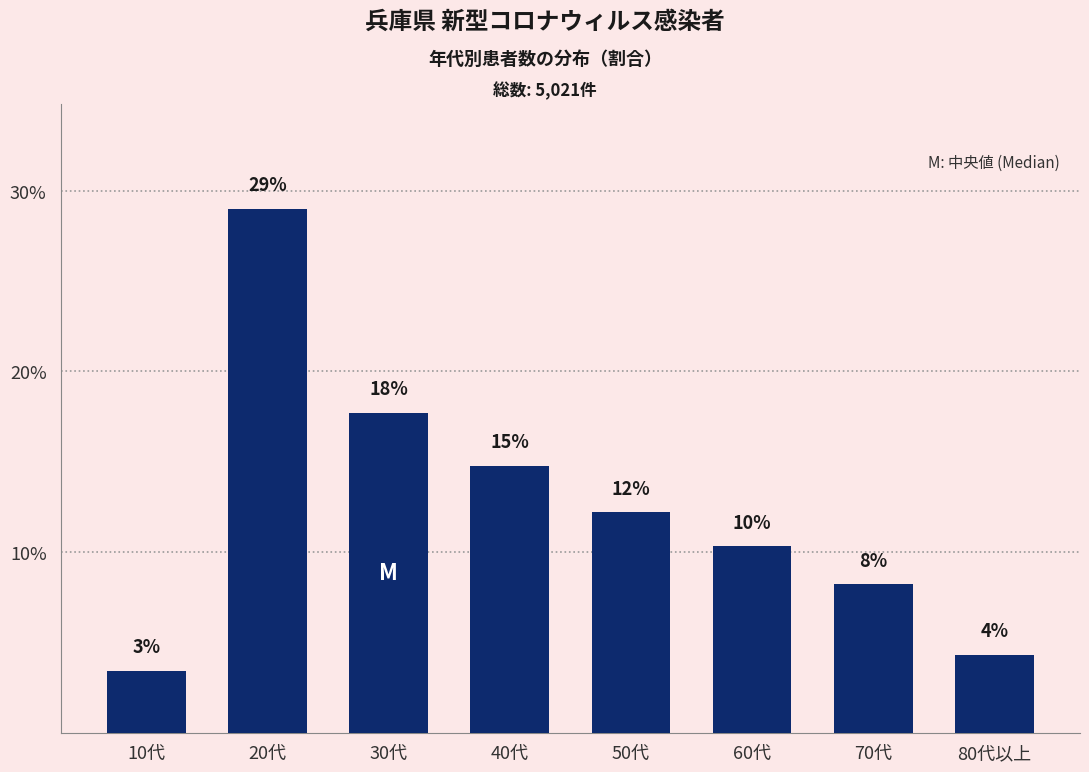

Does the chart contain any negative values?

No